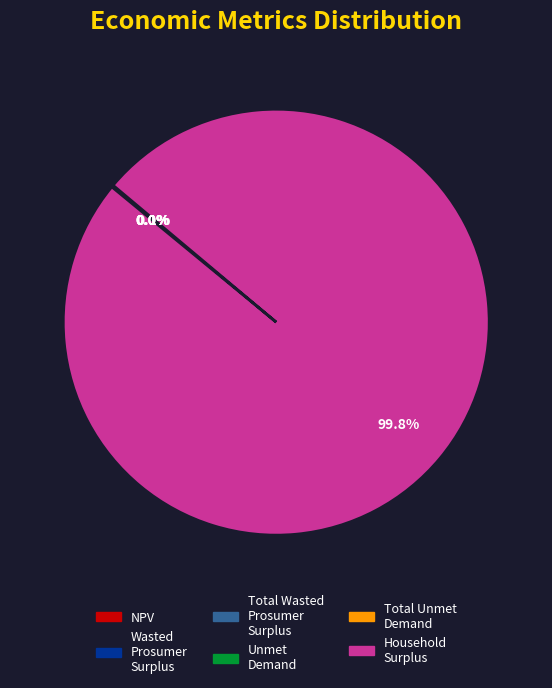

What is the majority slice?

Household Surplus